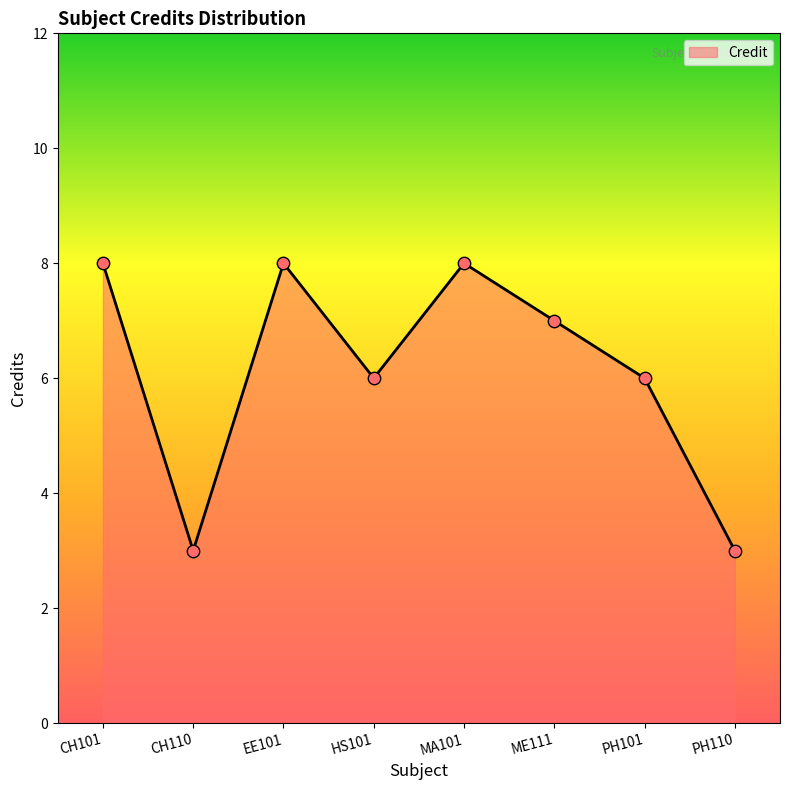

What is the ratio of the value at PH101 to the value at PH110?

2.0